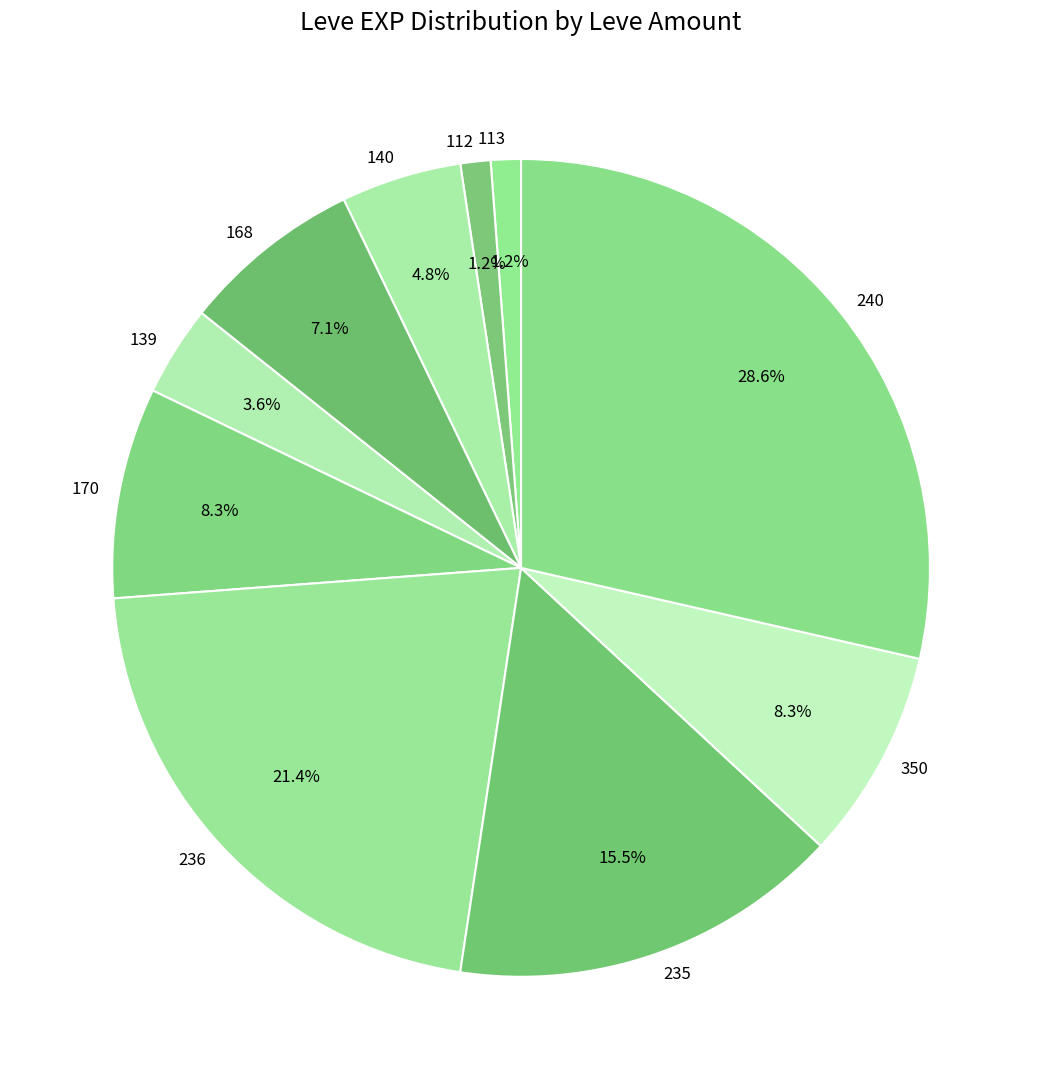

Count the number of slices in the pie.

10